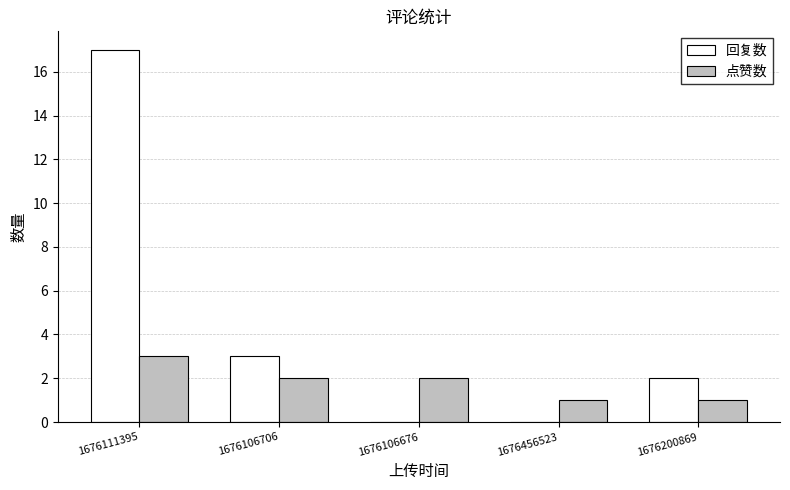

What is the greatest value displayed?

17